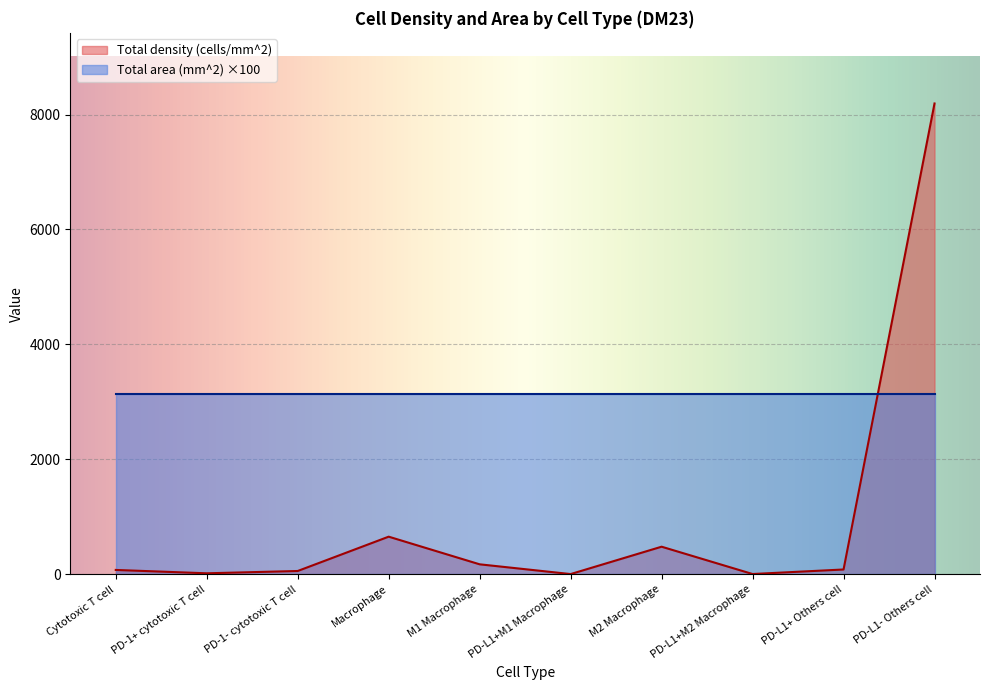

How many lines are shown in the chart?

2